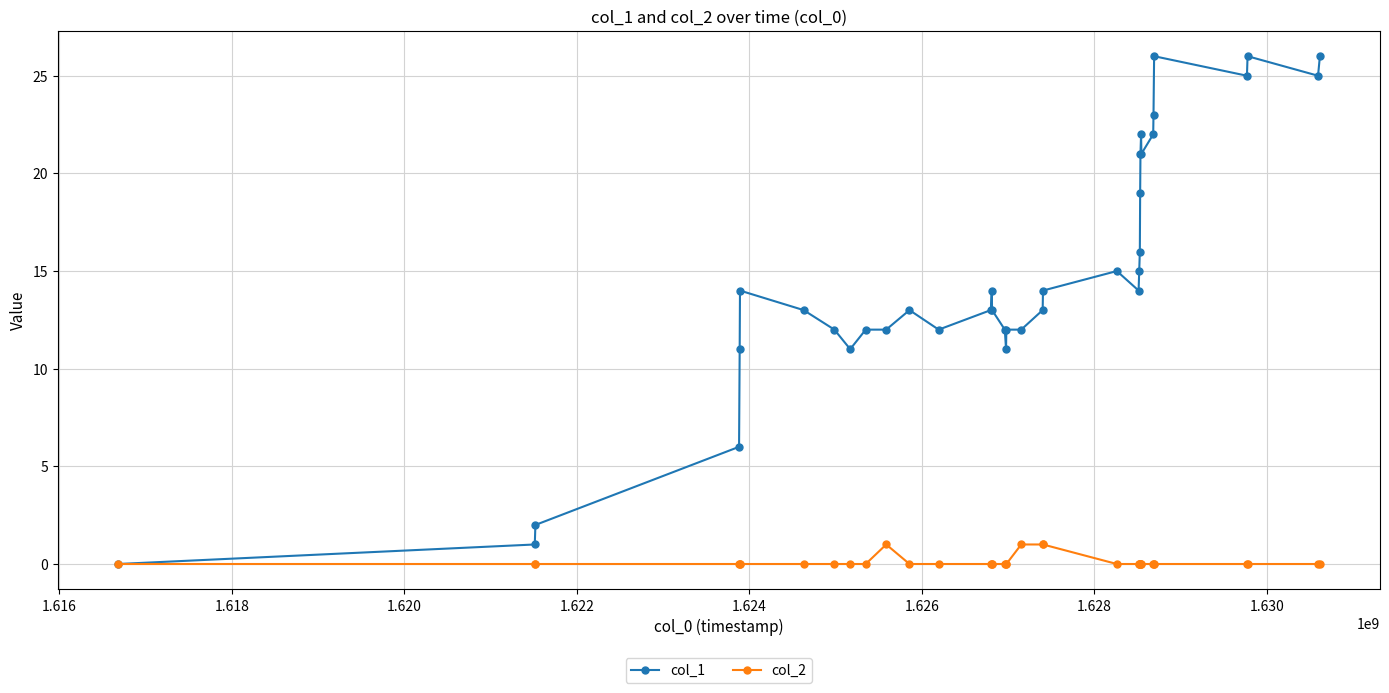

What are all the series names shown in the legend?

col_1, col_2